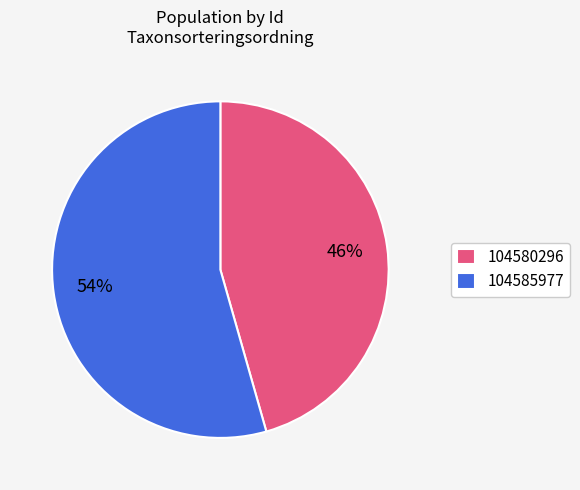

Which has a higher value, 104585977 or 104580296?

104585977